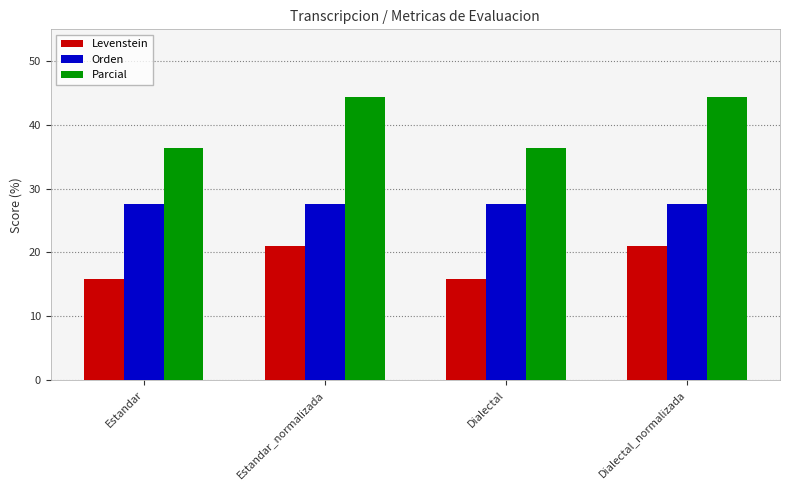

What is the greatest value displayed?

44.4